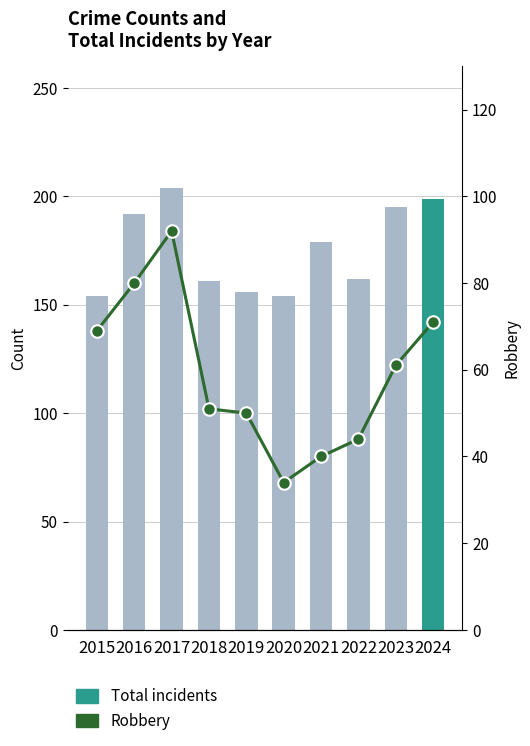

Rank the series by their maximum value, from lowest to highest.

Robbery, Total incidents